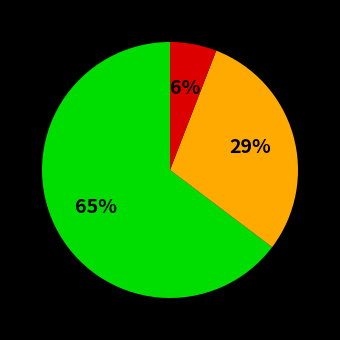

To the nearest percent, what is the difference between the largest and smallest slice percentages?

59%